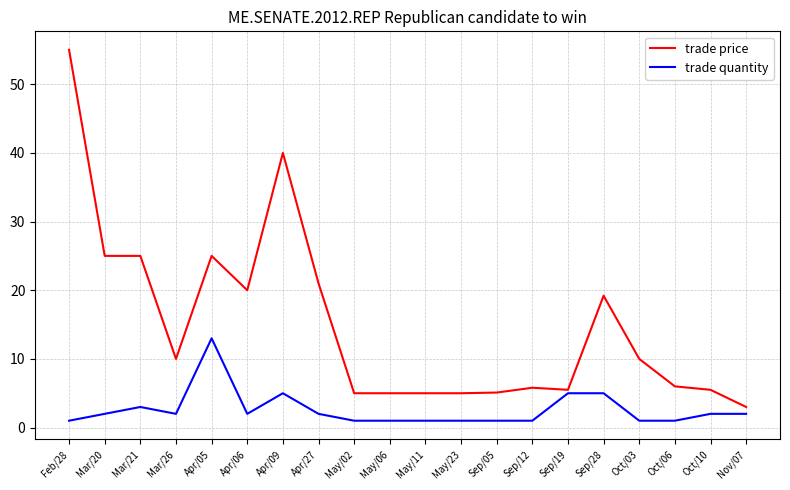

What position from the right is Sep/28?

5